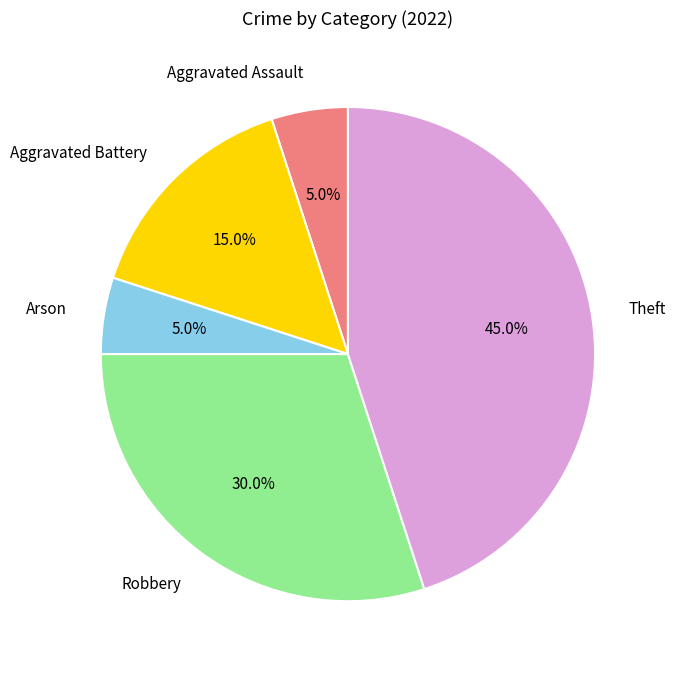

Which slice is the largest?

Theft